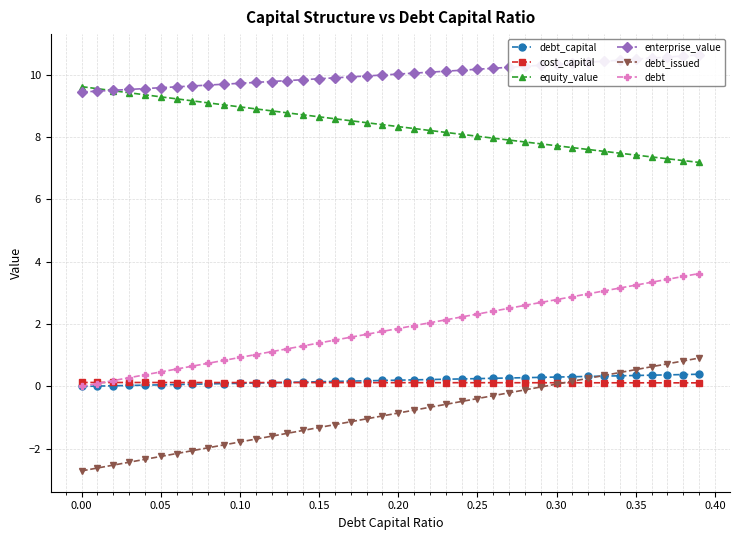

Is the value of debt_issued at 0.10 greater than the value of equity_value at 0.05?

No